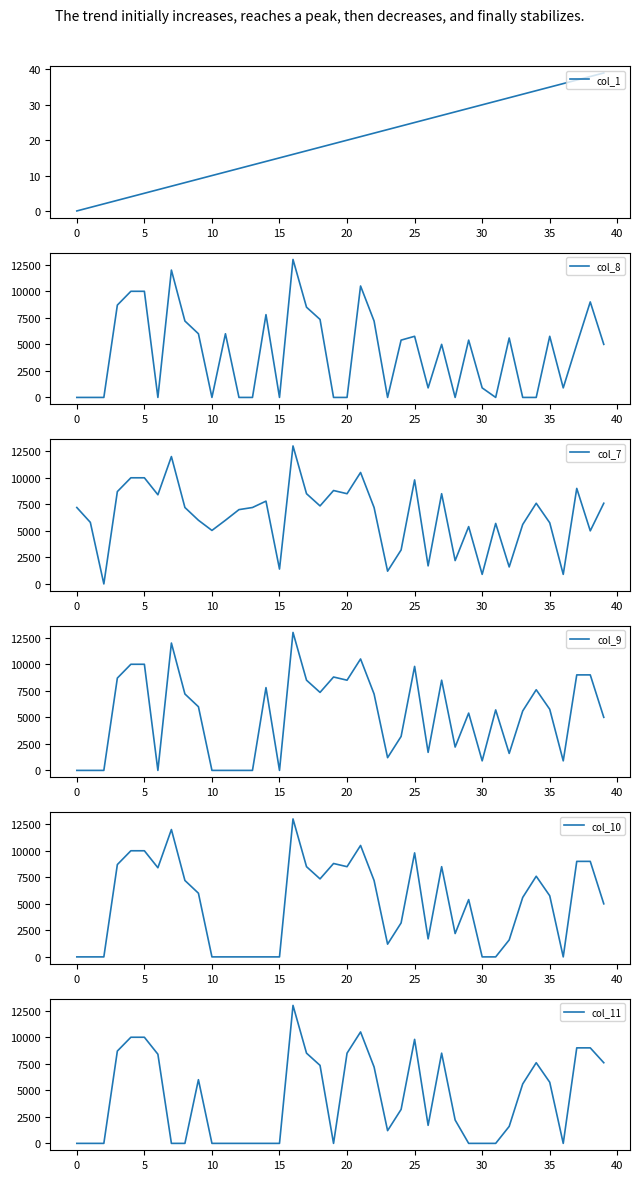

What is the label of the 31st point from the left?

30